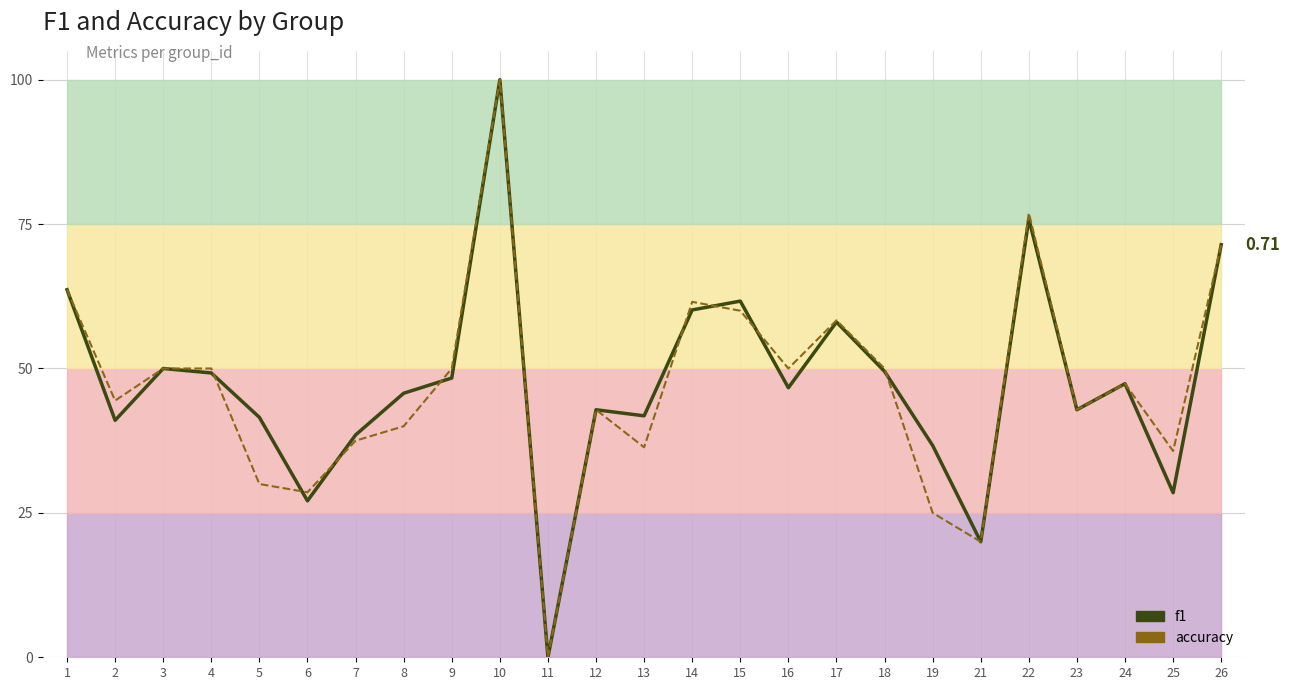

Rank the series at 10 from lowest to highest value.

f1, accuracy